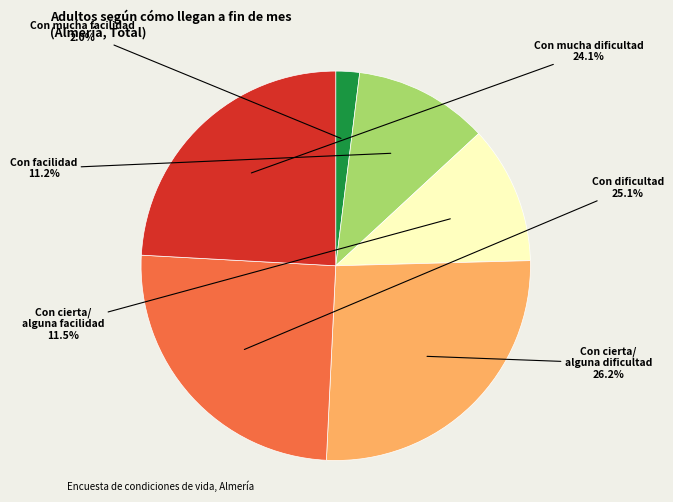

Is there a majority slice in this chart?

No